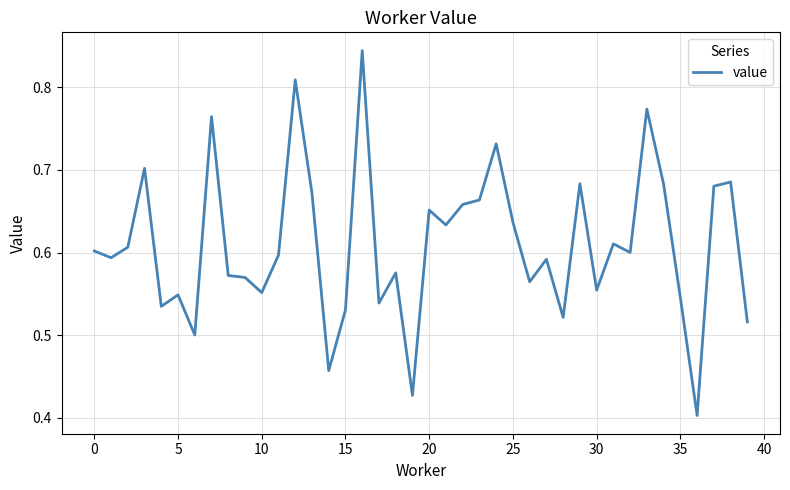

The chart shows a value of 0.2 at 20. True or false?

False